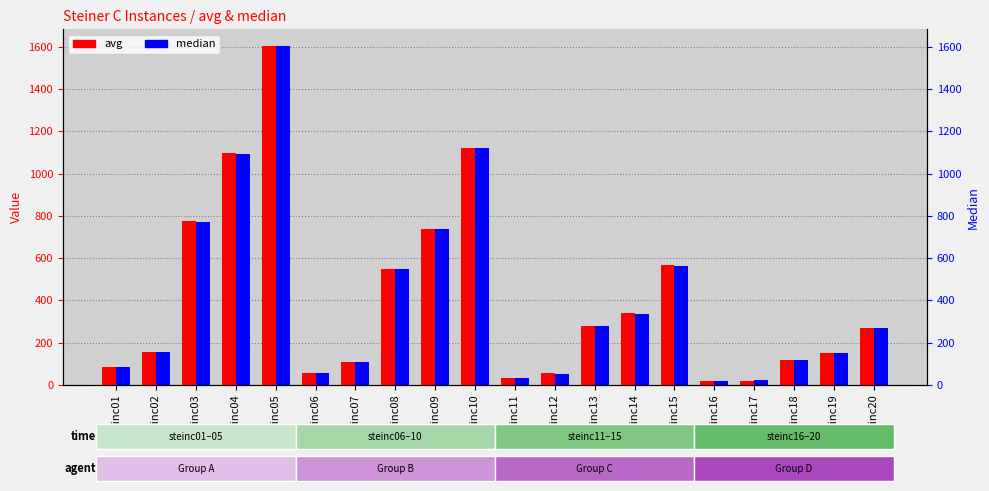

Read the avg value at steinc01.

87.0